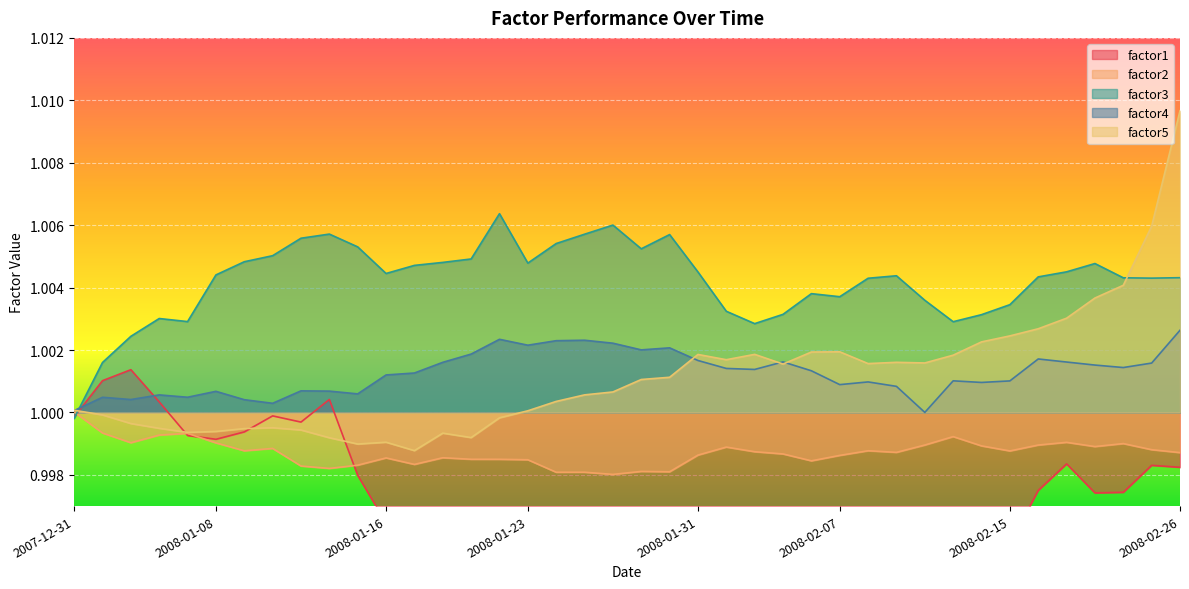

At which label does factor5 first exceed 1?

2007-12-31